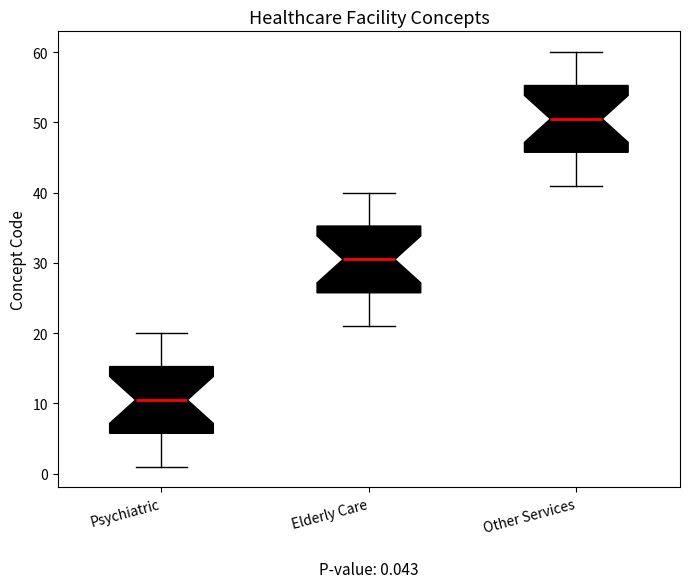

Which box's median line is the highest?

Other Services